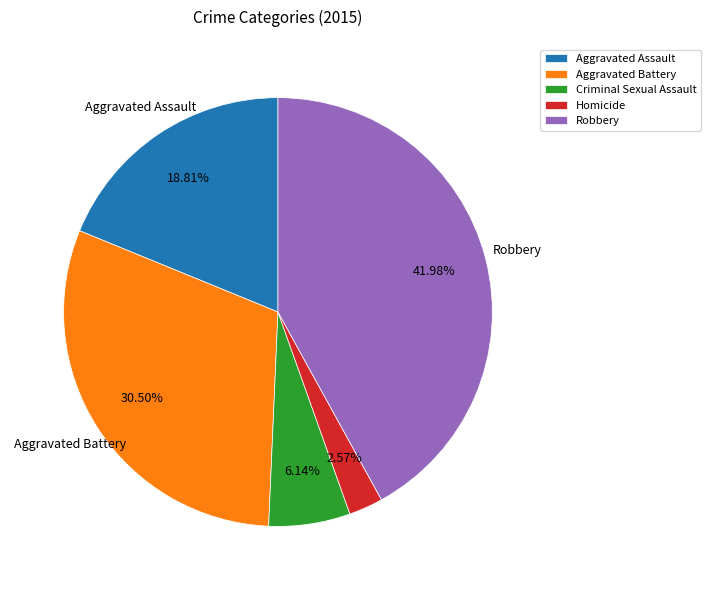

The Aggravated Assault slice represents 9% of the pie. True or false?

False